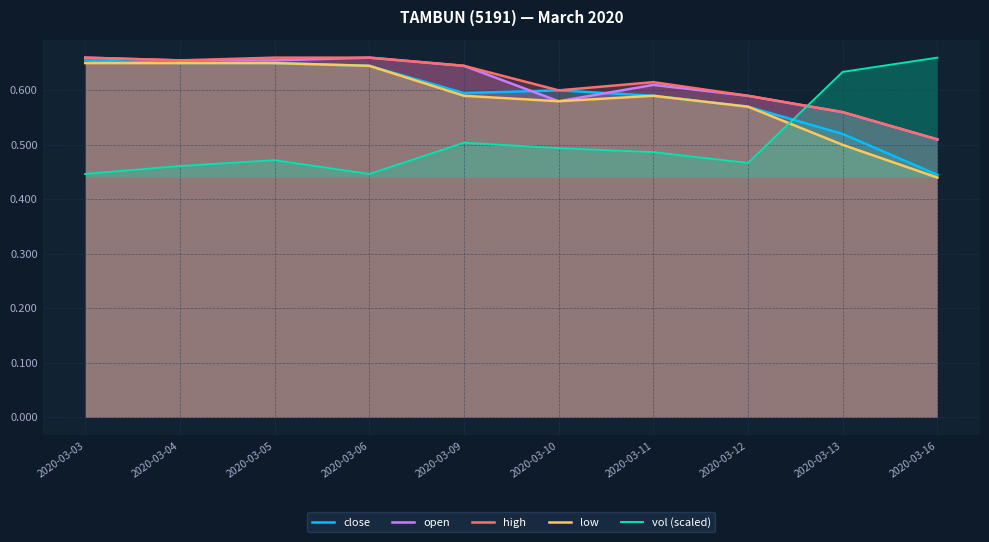

How many series are shown in this chart?

5